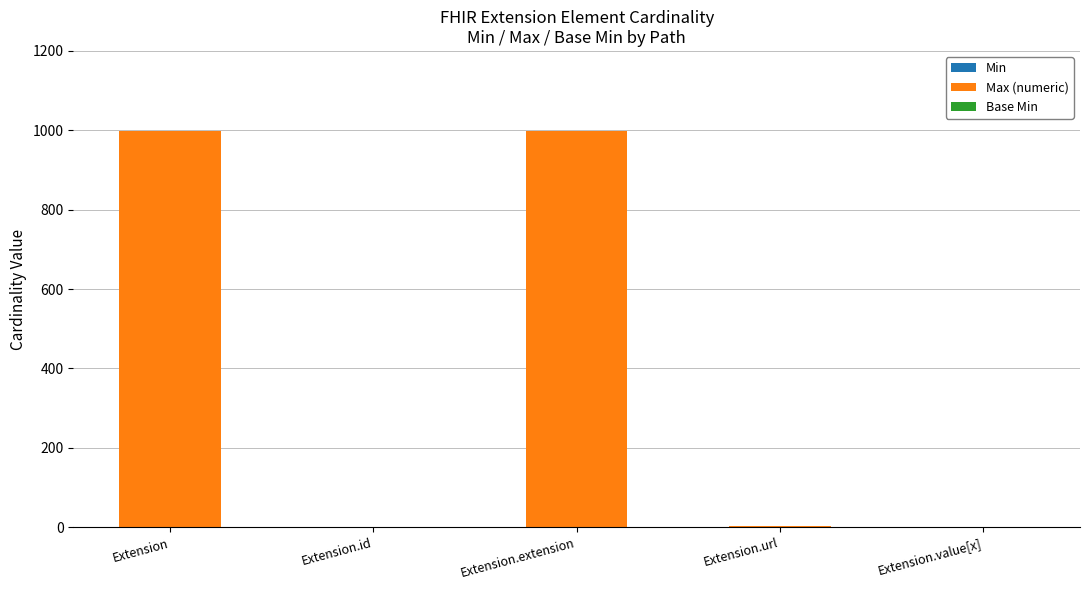

Are the bars grouped side by side (vs. stacked)?

No